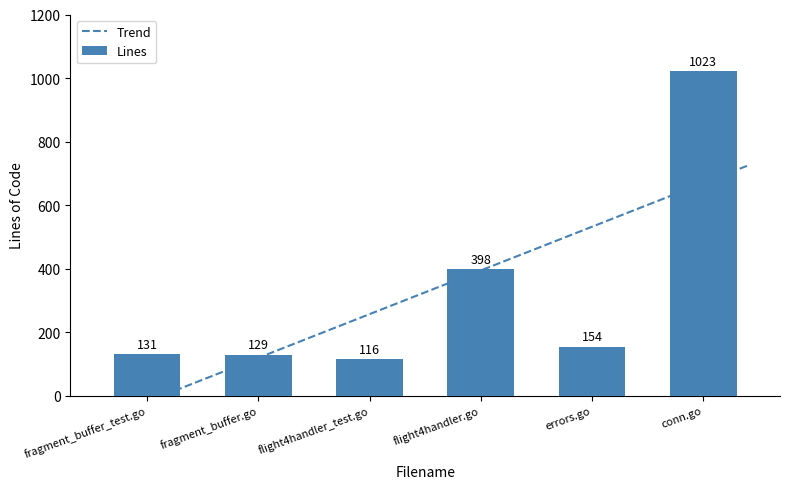

At which label does Lines first exceed 154?

flight4handler.go